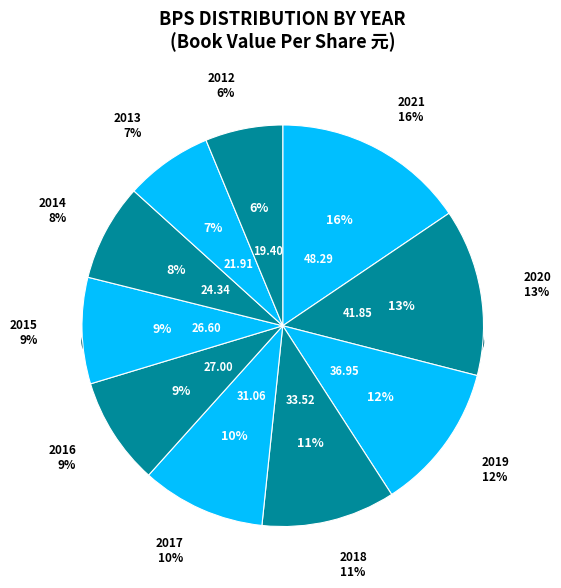

To the nearest percent, what is the average slice percentage?

10%